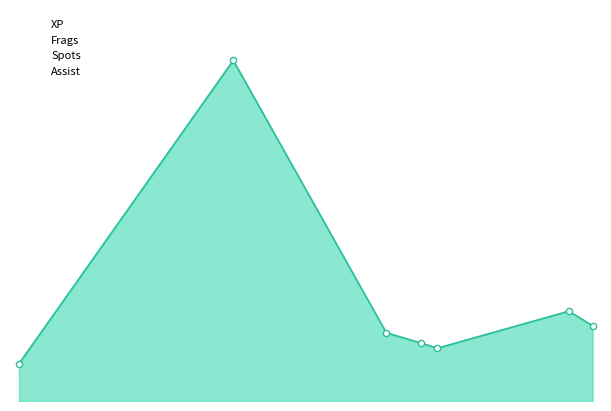

What is the total value across all series at 0?

109